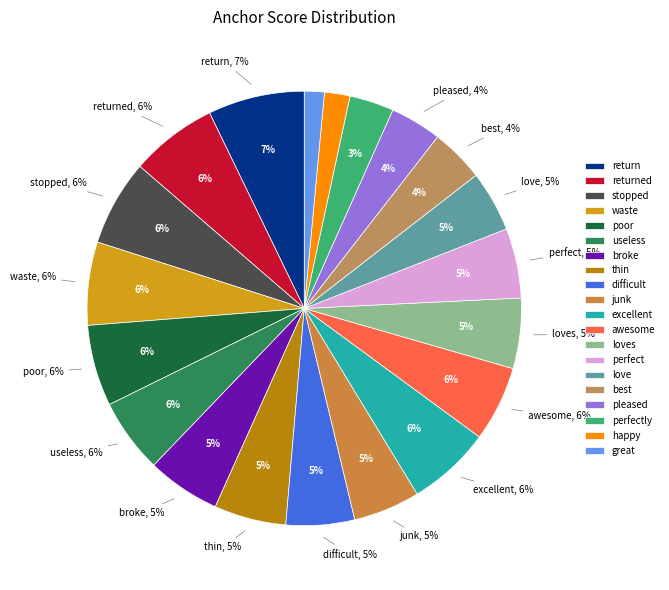

To the nearest percent, what is the difference between the largest and smallest slice percentages?

6%